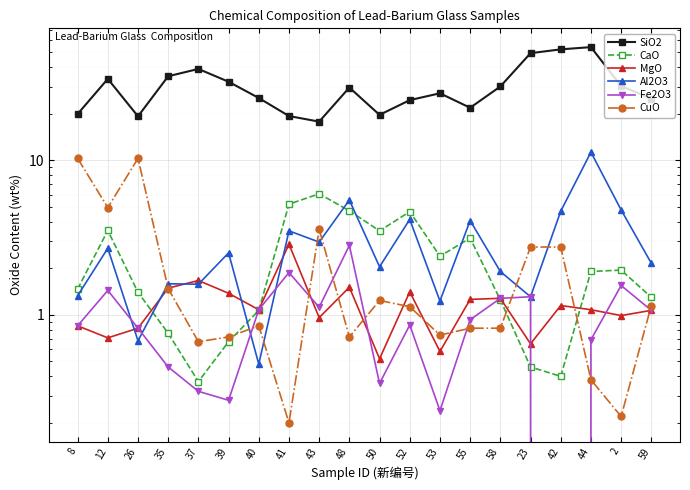

At how many categories does at least one series exceed 25?

13